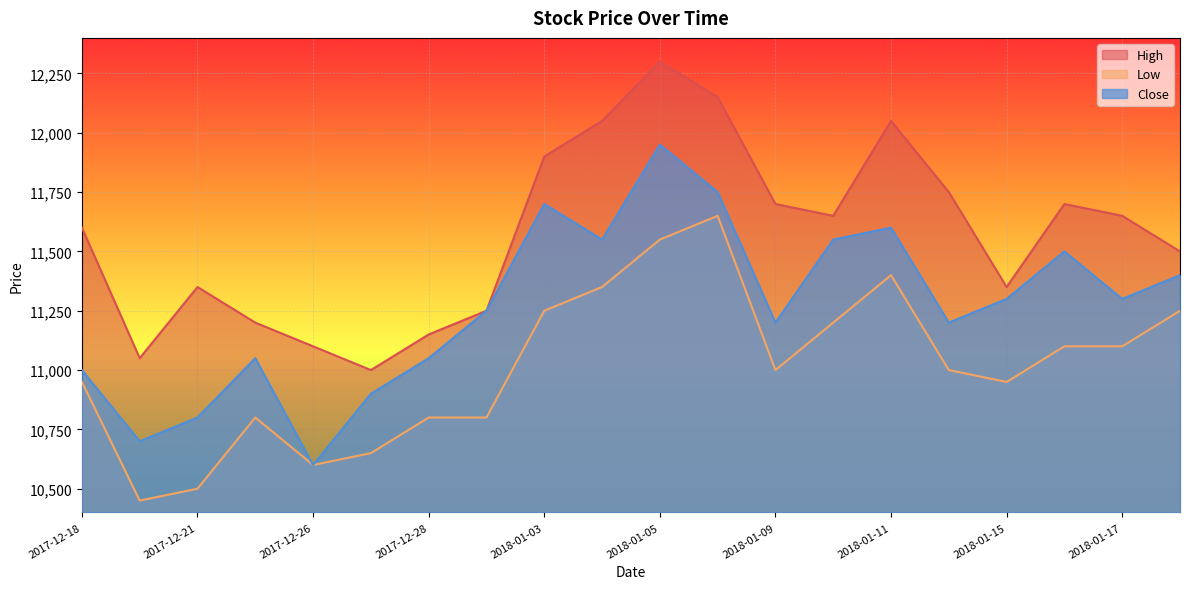

What is the minimum value for Low?

10450